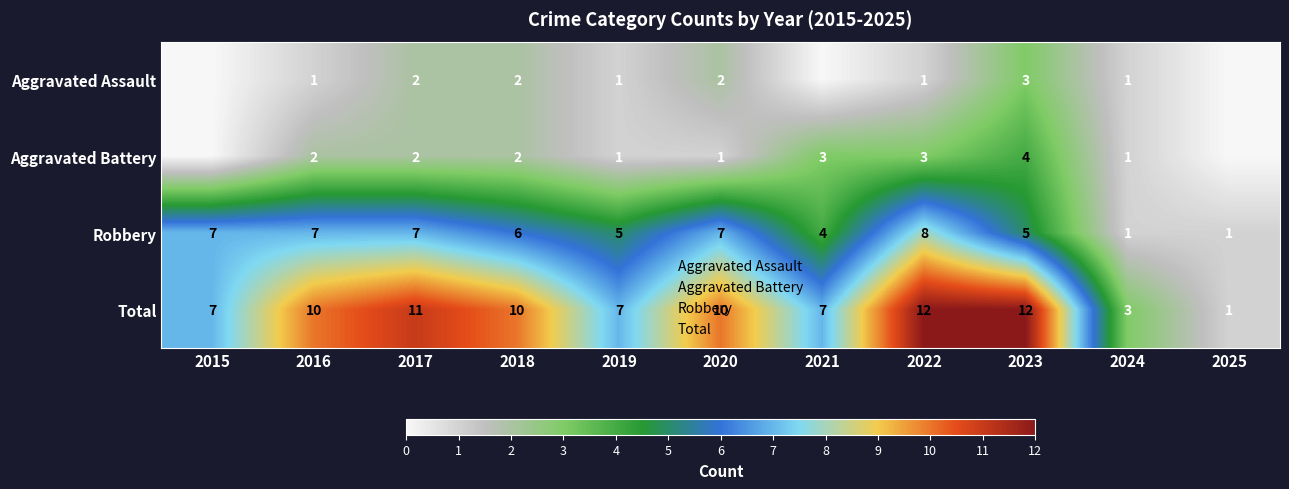

Where is Aggravated Assault nearest to the value 1?

2016